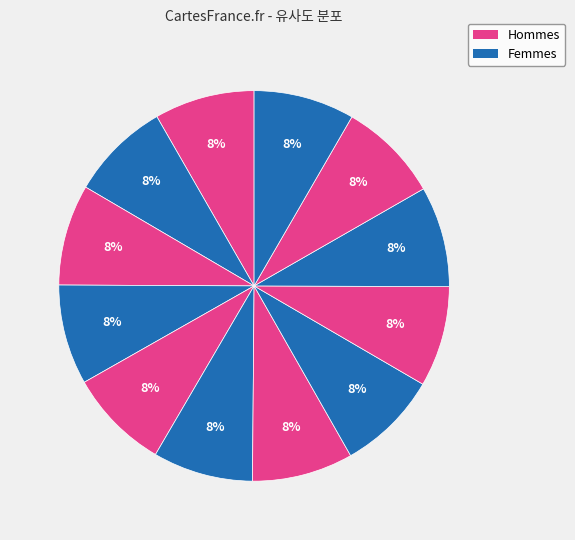

To the nearest percent, what is the average slice percentage?

8%